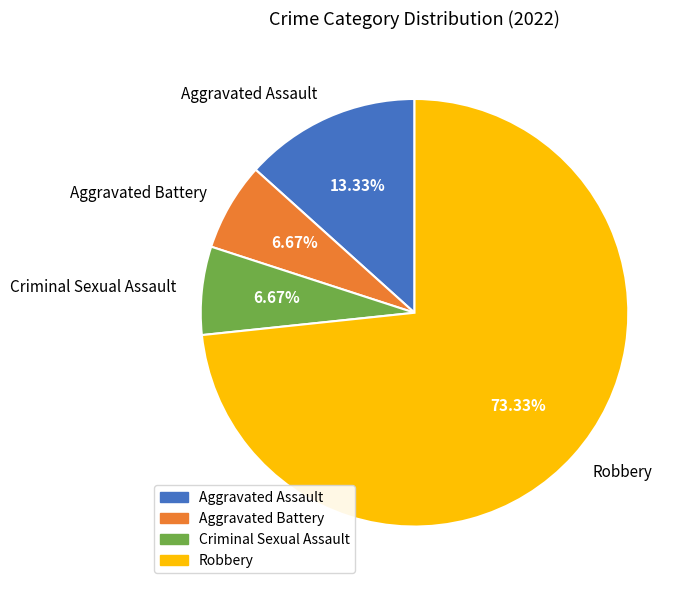

Which slice is the largest?

Robbery